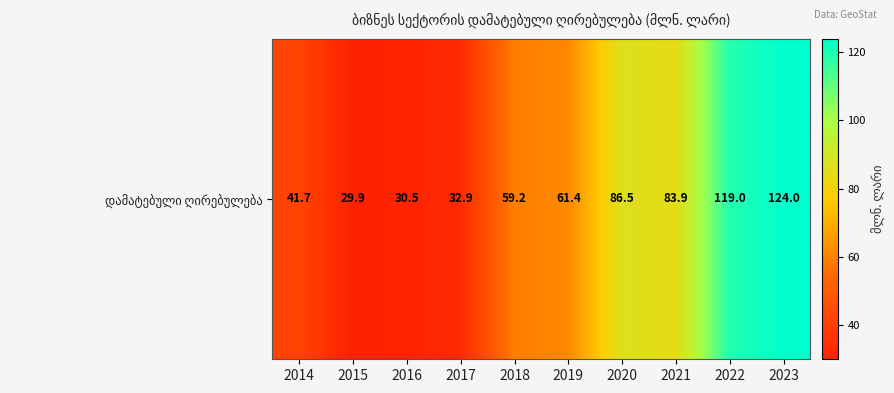

What is the difference between the values at 2021 and 2020?

2.6